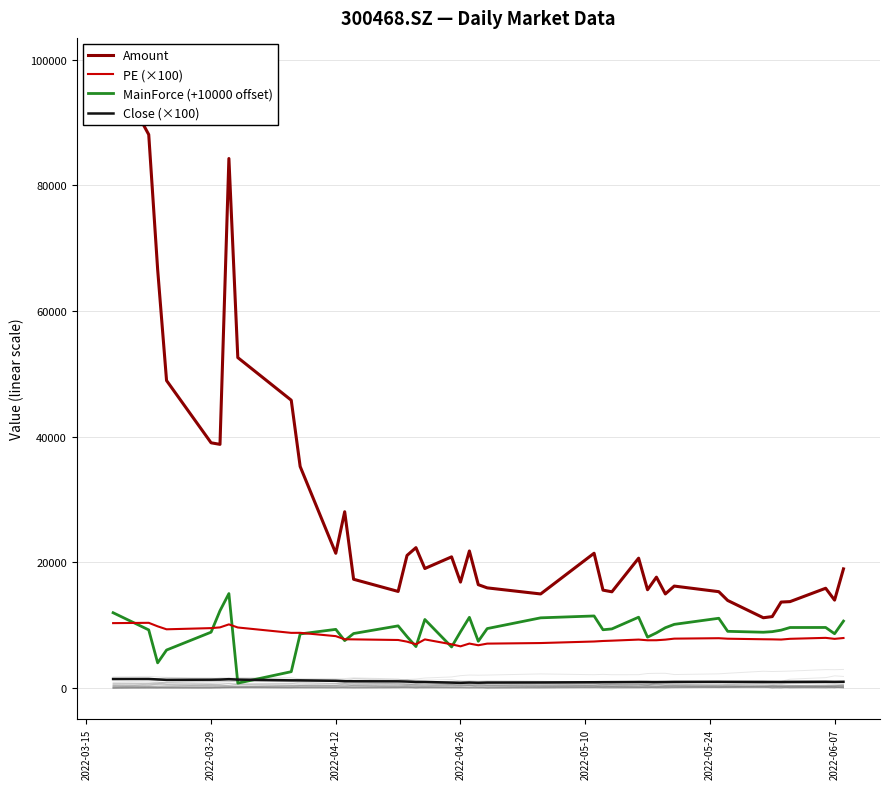

What is the average value of the Amount series?

27877.0